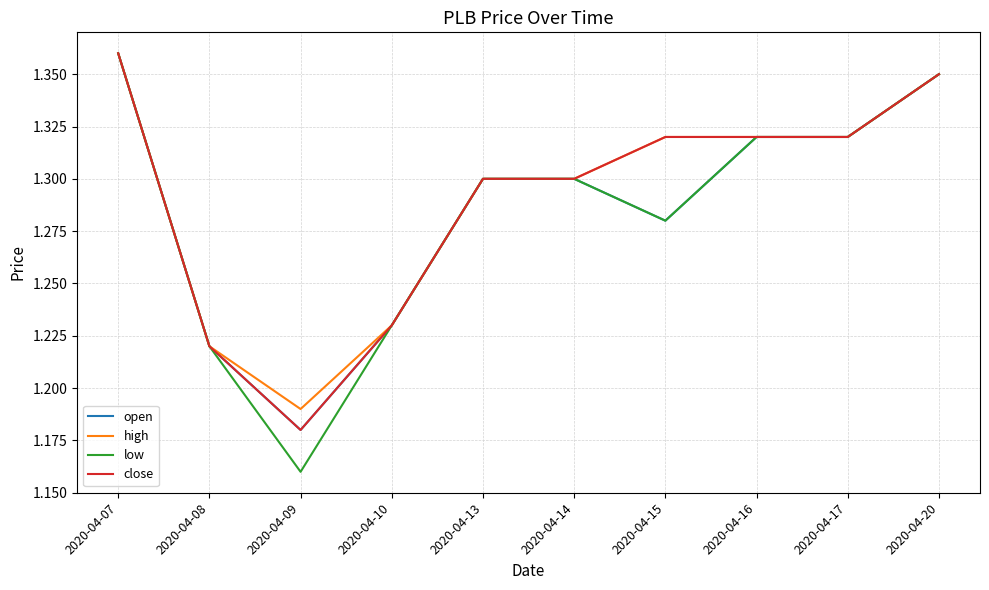

Which series changed the most between 2020-04-08 and 2020-04-09?

low